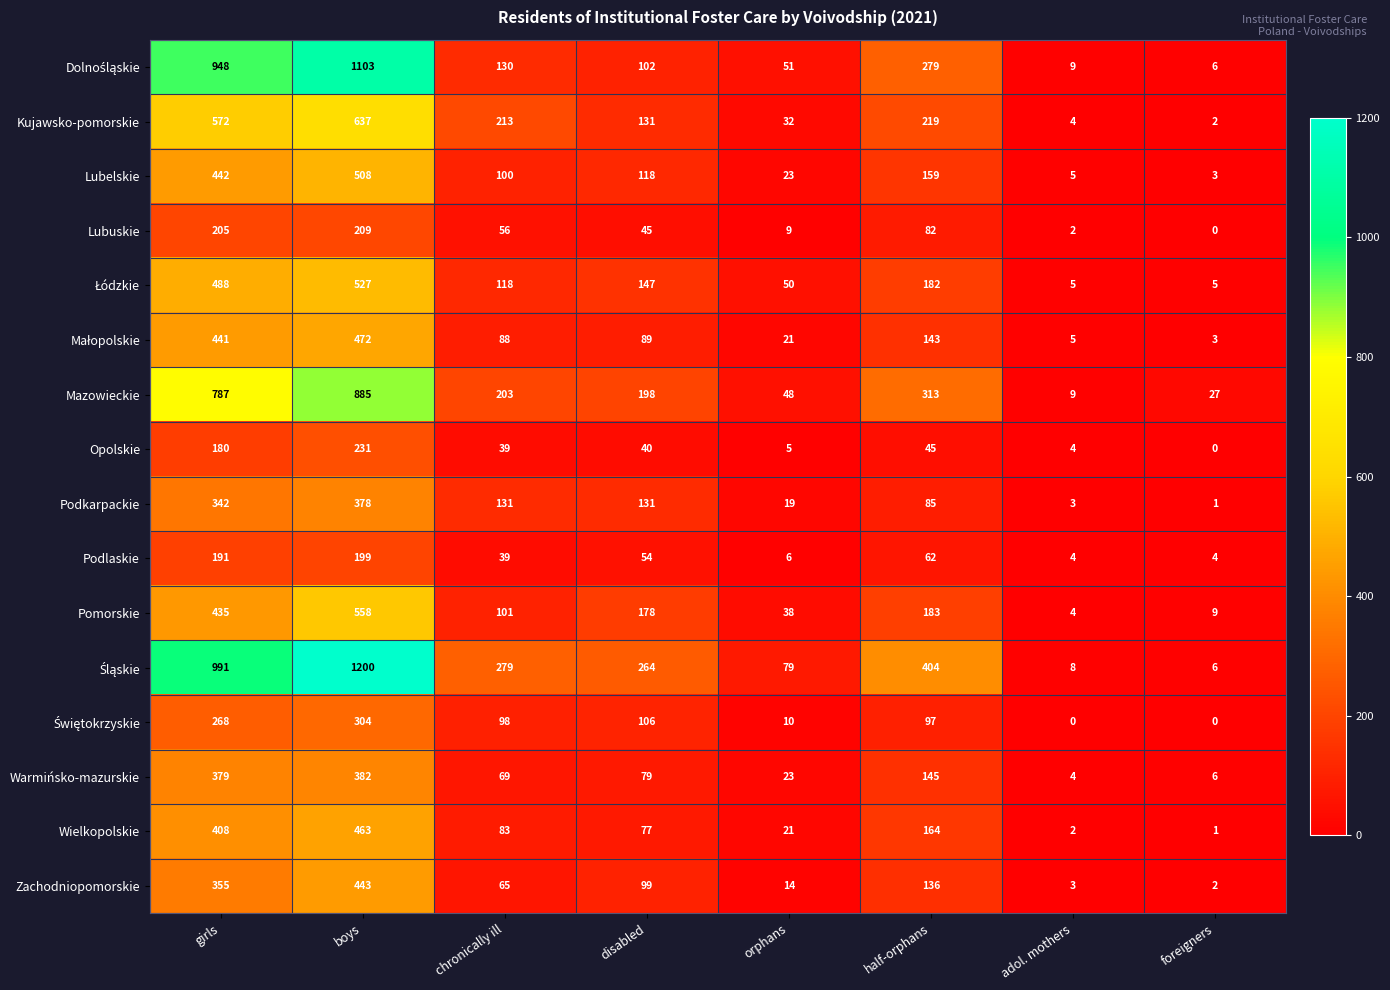

What is the difference between the highest and lowest values at chronically ill?

240